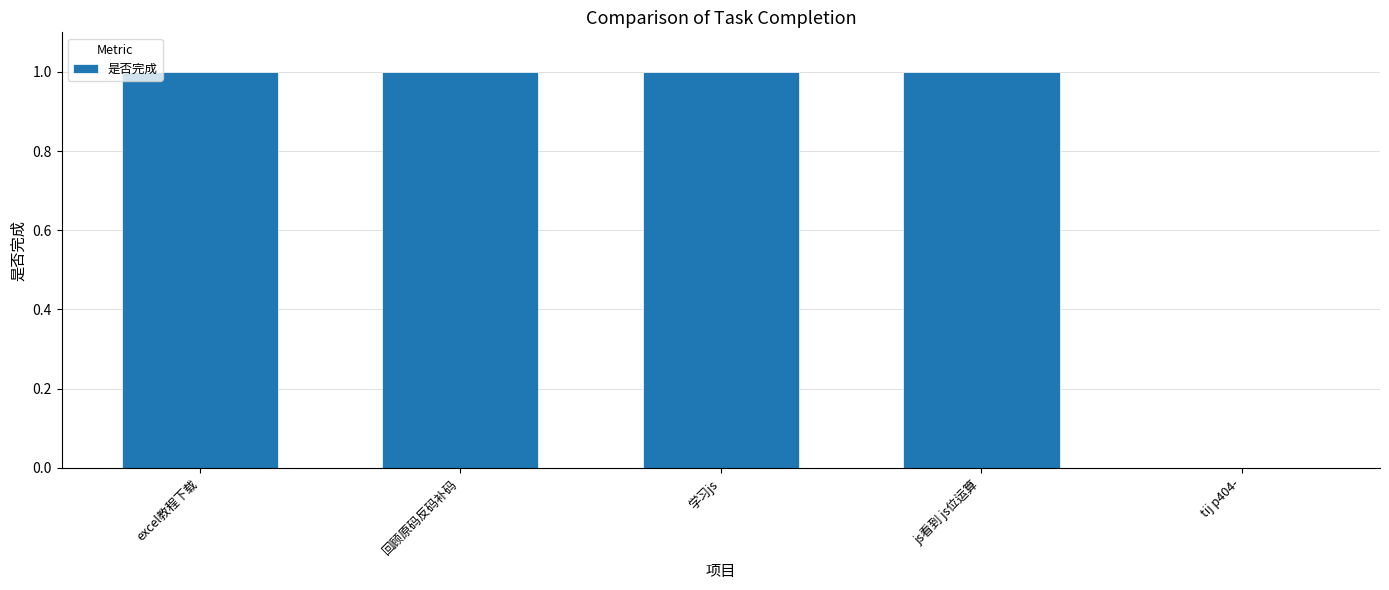

What is the sum of all values?

4